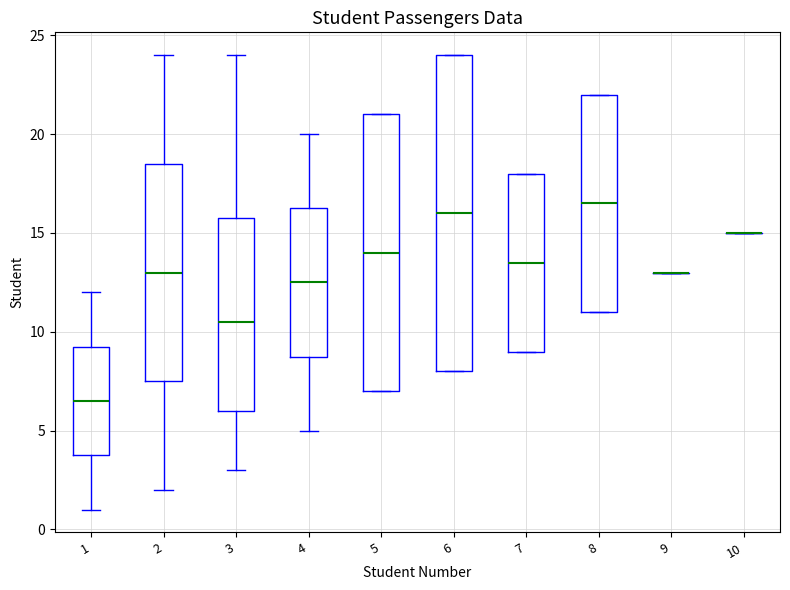

Reading left to right, read every box against the y-axis: the position of its median line, the range the box covers, and the ends of its whiskers. The values are not printed on the chart, so give them approximately, as read against the axis.

1: median 6.5, box 4.0 to 9.5, whiskers 1.0 to 12.0
2: median 13.0, box 7.5 to 18.5, whiskers 2.0 to 24.0
3: median 10.5, box 6.0 to 16.0, whiskers 3.0 to 24.0
4: median 12.5, box 9.0 to 16.5, whiskers 5.0 to 20.0
5: median 14.0, box 7.0 to 21.0, whiskers 7.0 to 21.0
6: median 16.0, box 8.0 to 24.0, whiskers 8.0 to 24.0
7: median 13.5, box 9.0 to 18.0, whiskers 9.0 to 18.0
8: median 16.5, box 11.0 to 22.0, whiskers 11.0 to 22.0
9: box collapsed to a line at 13.0, whiskers 13.0 to 13.0
10: box collapsed to a line at 15.0, whiskers 15.0 to 15.0